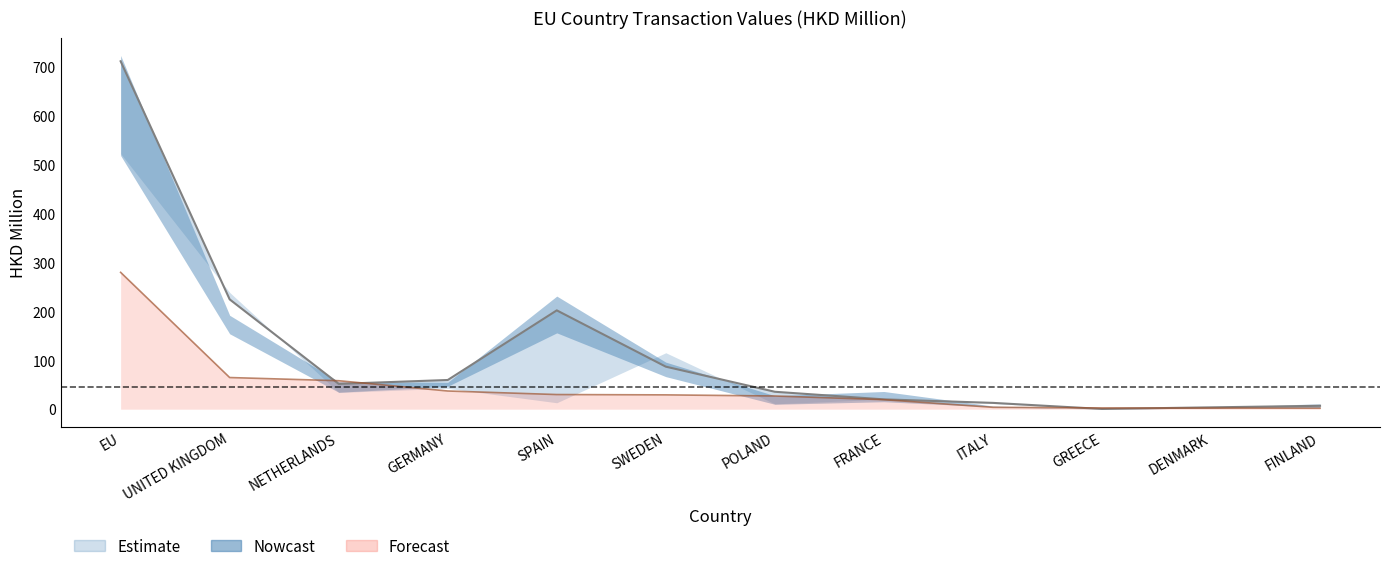

Rank the categories by 201908 value from lowest to highest.

FINLAND, DENMARK, GREECE, ITALY, FRANCE, POLAND, SWEDEN, SPAIN, GERMANY, NETHERLANDS, UNITED KINGDOM, EU